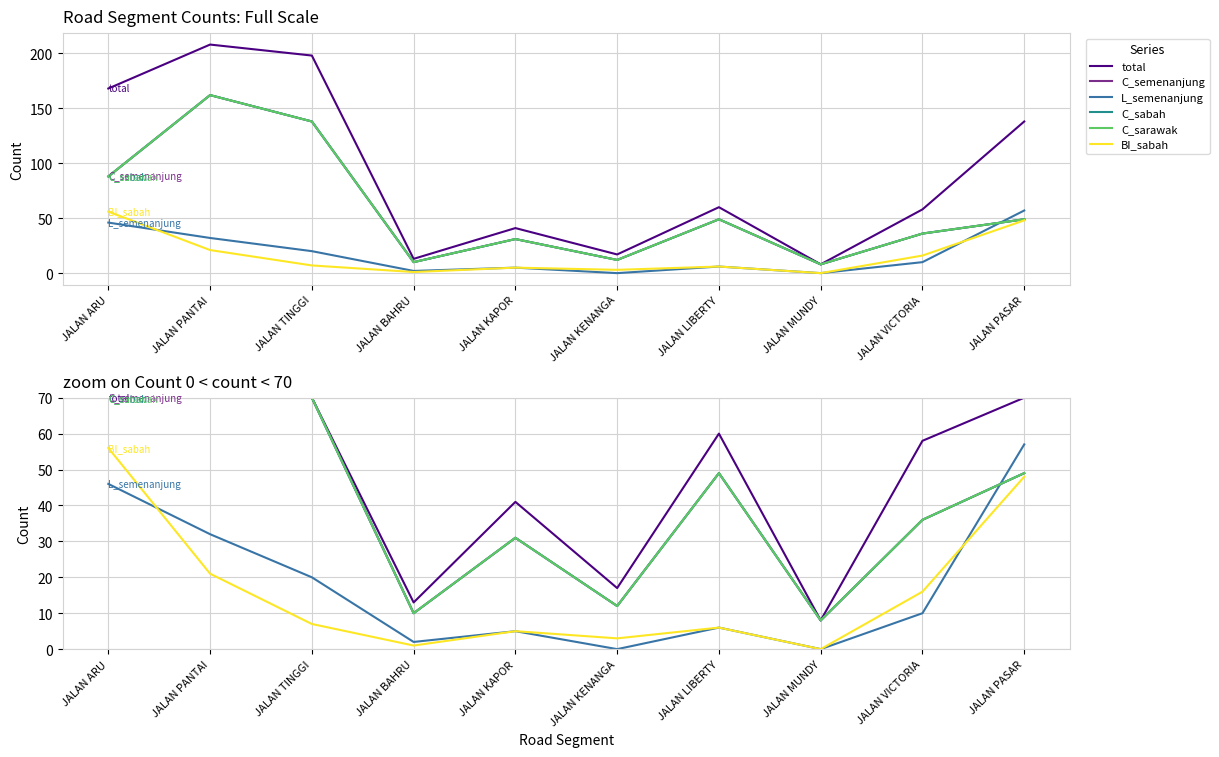

Which series changed the most between JALAN KAPOR and JALAN LIBERTY?

total